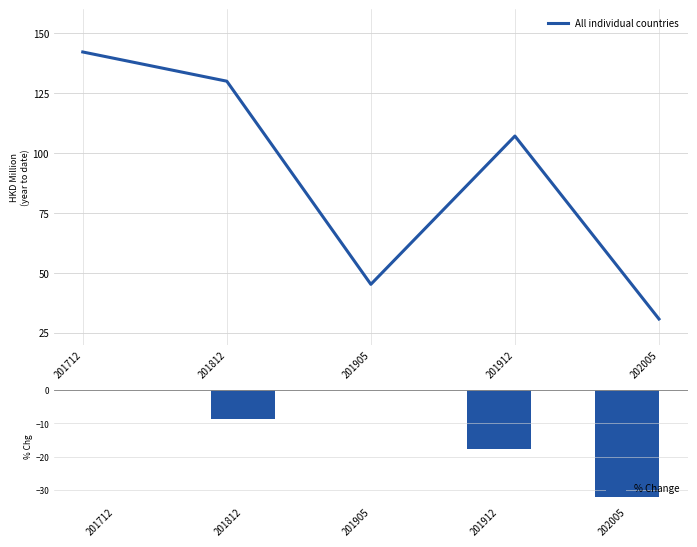

Reading left to right, transcribe all the data shown in this chart.

All individual countries: 201712=142.2	201812=130.0	201905=45.2	201912=107.1	202005=30.7
% Change: 201712=0.0	201812=-8.6	201905=0.0	201912=-17.6	202005=-32.0